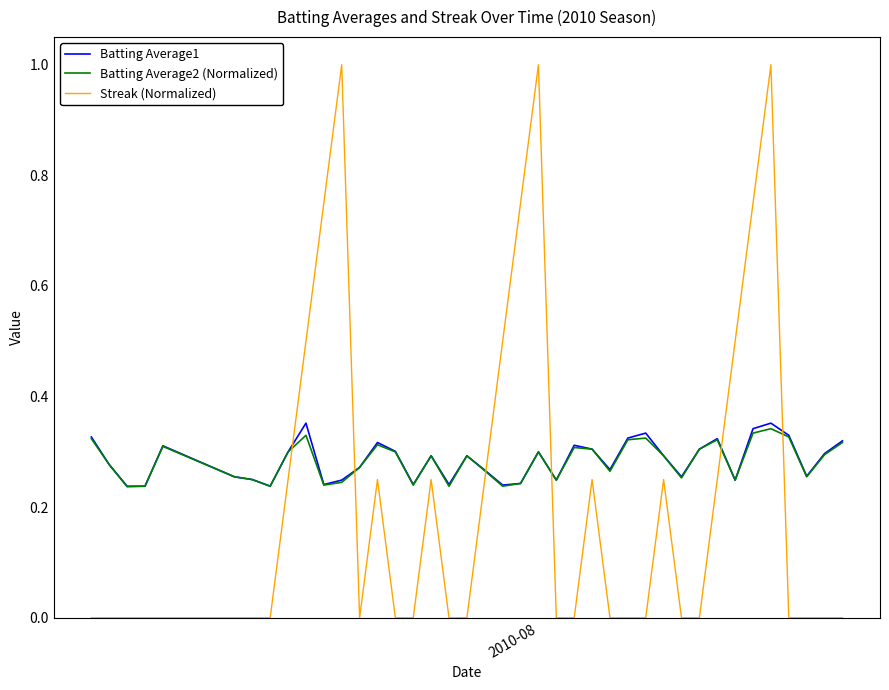

What is the maximum value shown in the chart?

1.0